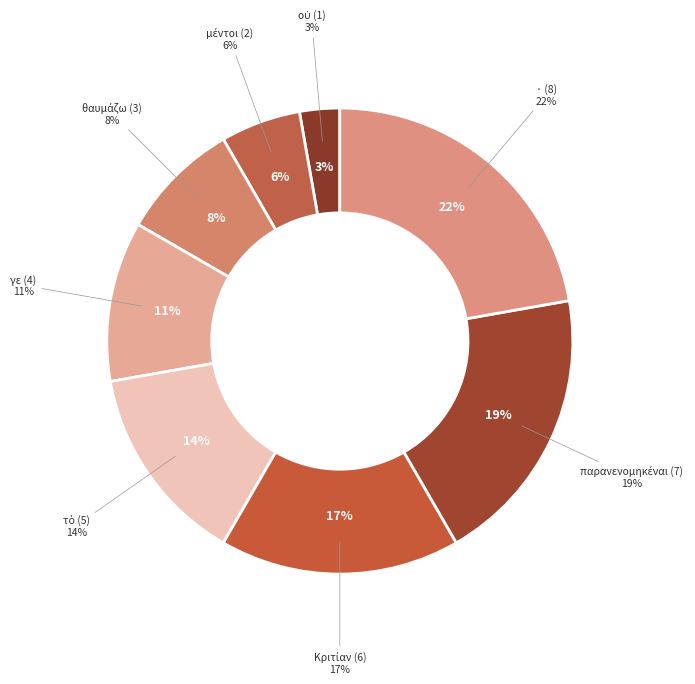

Is there a majority slice in this chart?

No